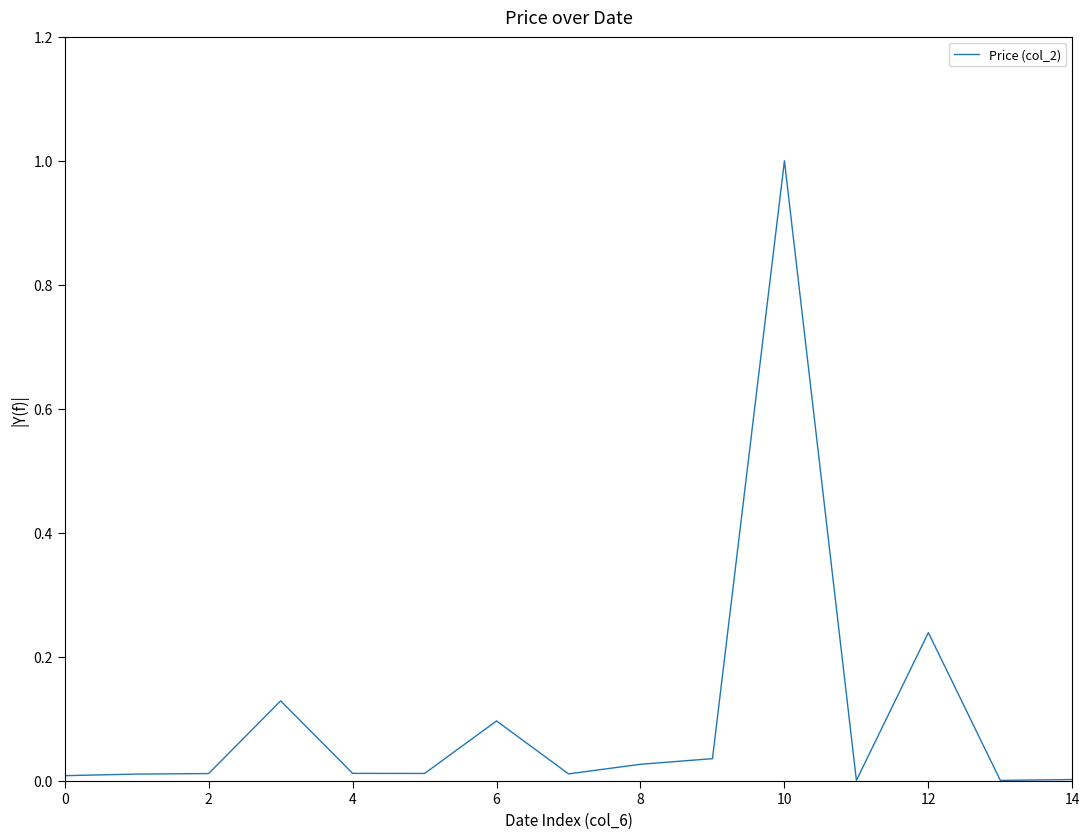

What is the greatest value displayed?

1.0